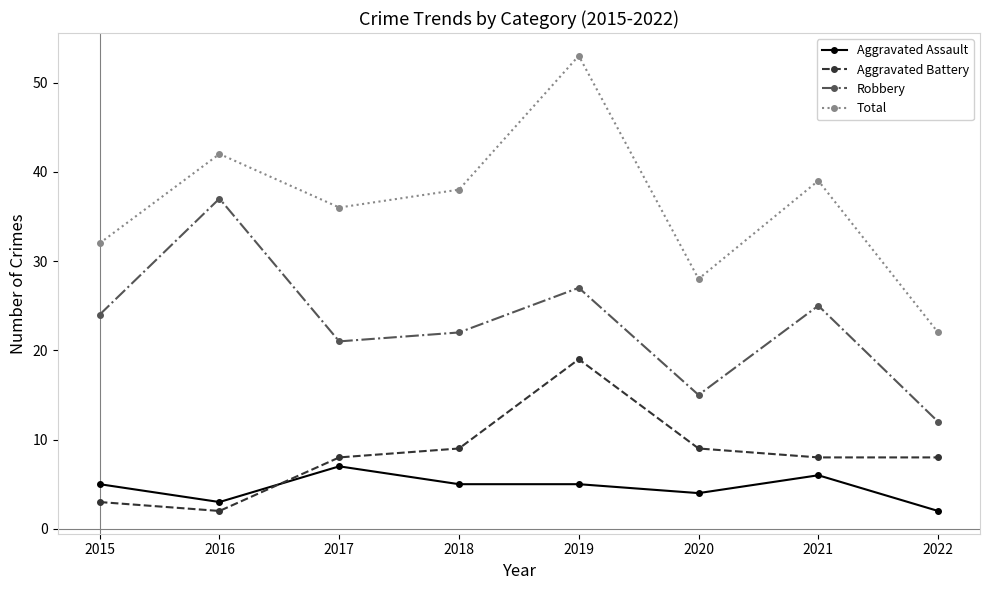

How many interior local peaks does the Total series have?

3